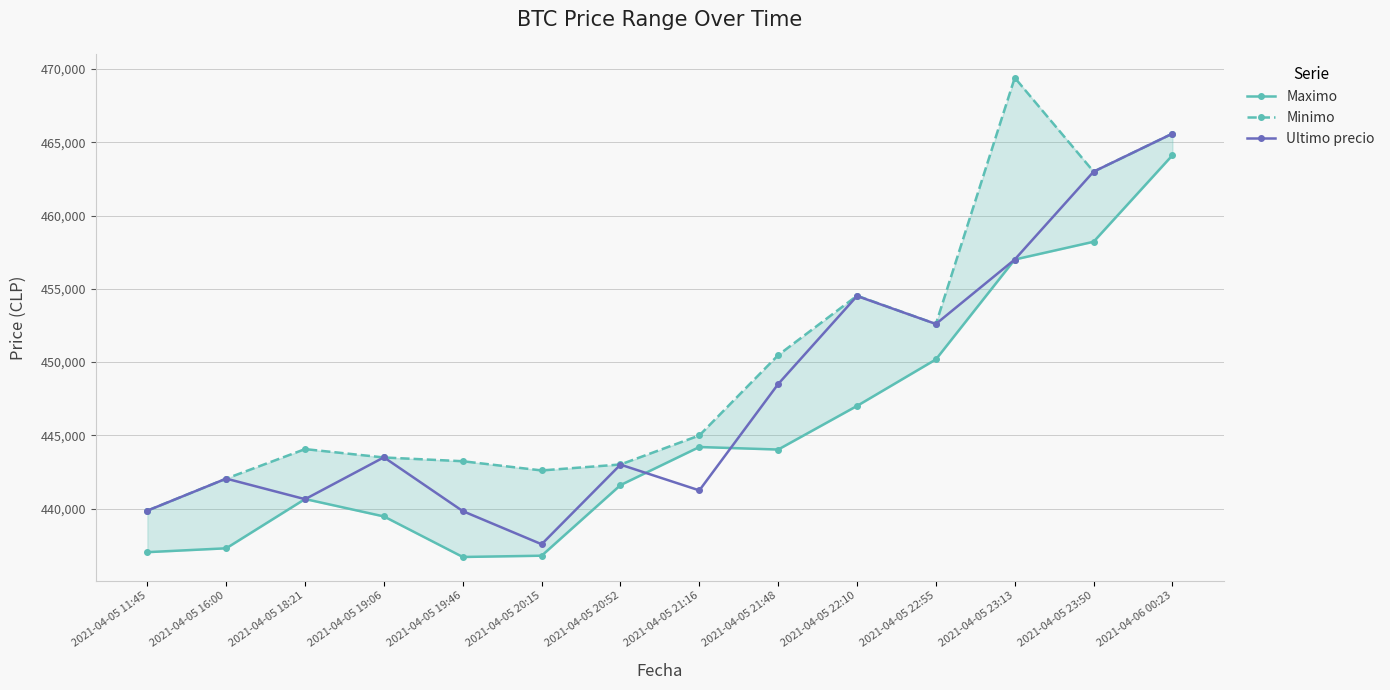

Does the chart have visible grid lines?

Yes